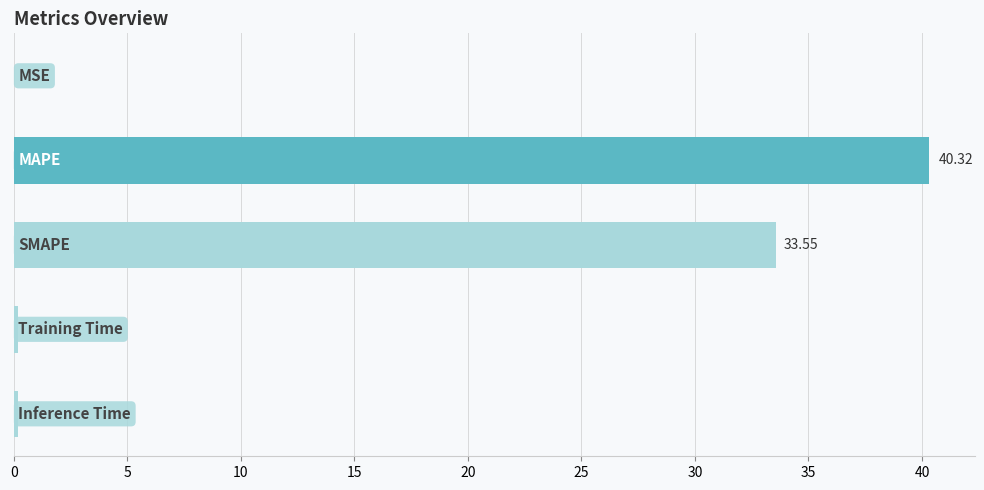

What is the sum of all values?

74.2